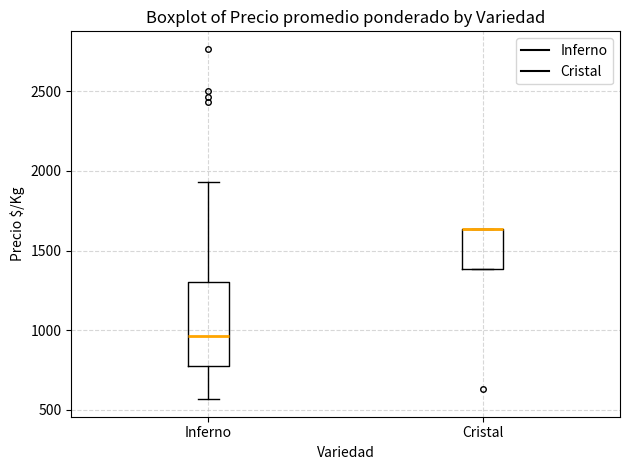

Reading left to right, transcribe this box plot: for each box, give where its median line is, the range the box spans, and where its two whiskers end, as read against the y-axis. The values are not printed on the chart, so give them approximately, as read against the axis.

Inferno: median 950, box 800 to 1300, whiskers 550 to 1950
Cristal: median 1650 (drawn on the box's upper edge), box 1400 to 1650, whiskers 1400 to 1650